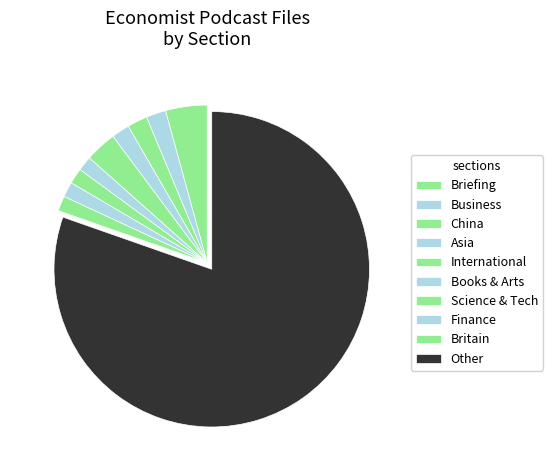

How many slices are in this pie chart?

10